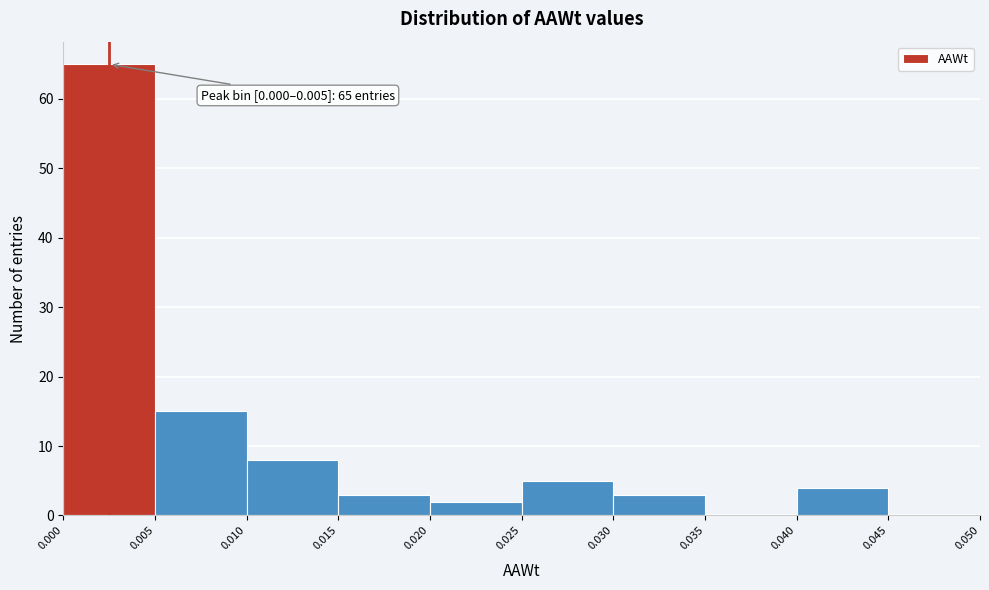

Which range on the x-axis has the tallest bar?

0.000 to 0.005